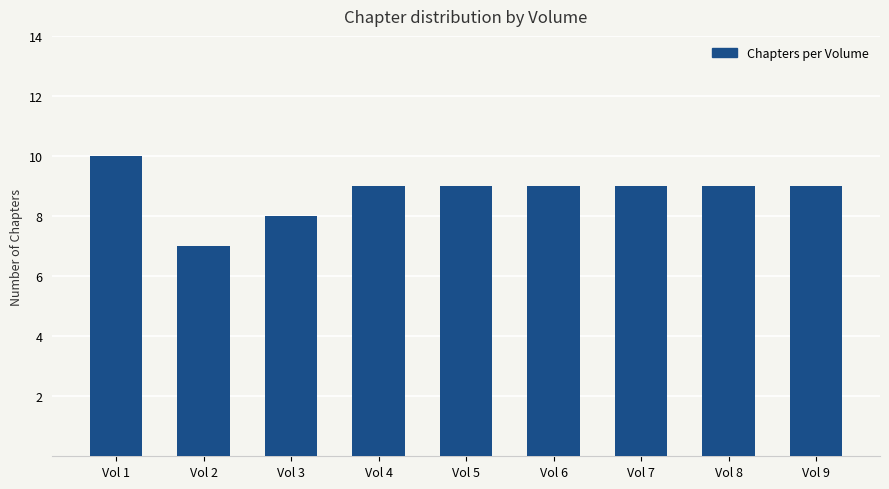

What is the change in value from Vol 3 to Vol 5?

+1